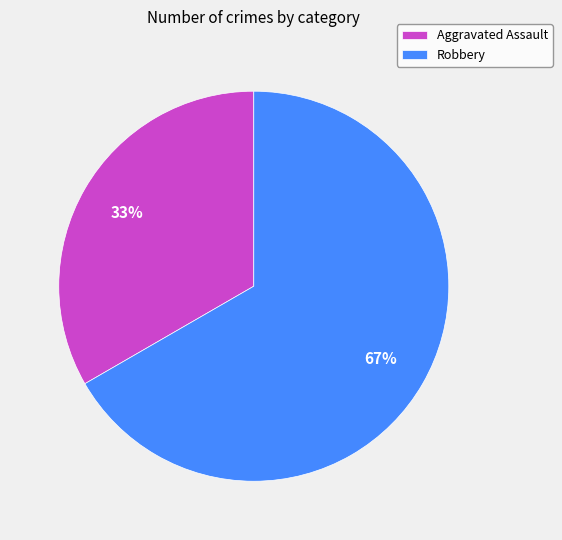

Approximately how many times larger is the value at Robbery compared to Aggravated Assault?

2.0